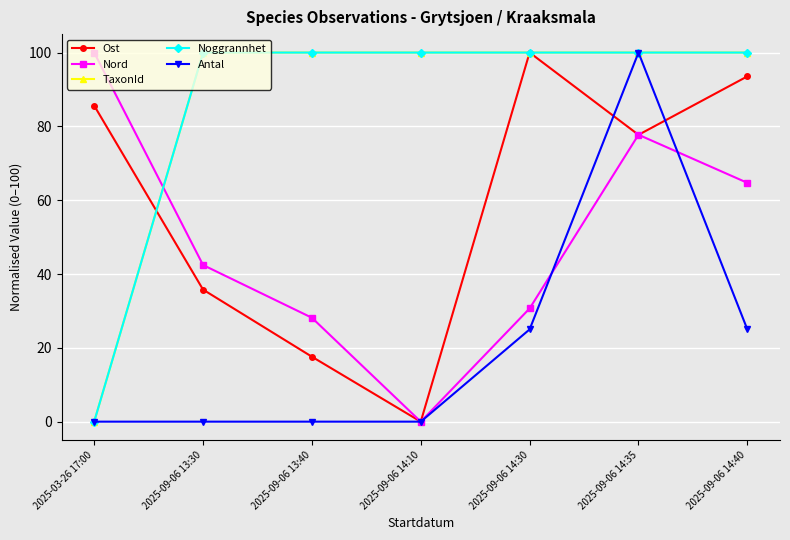

Which series has the widest spread of values?

Ost